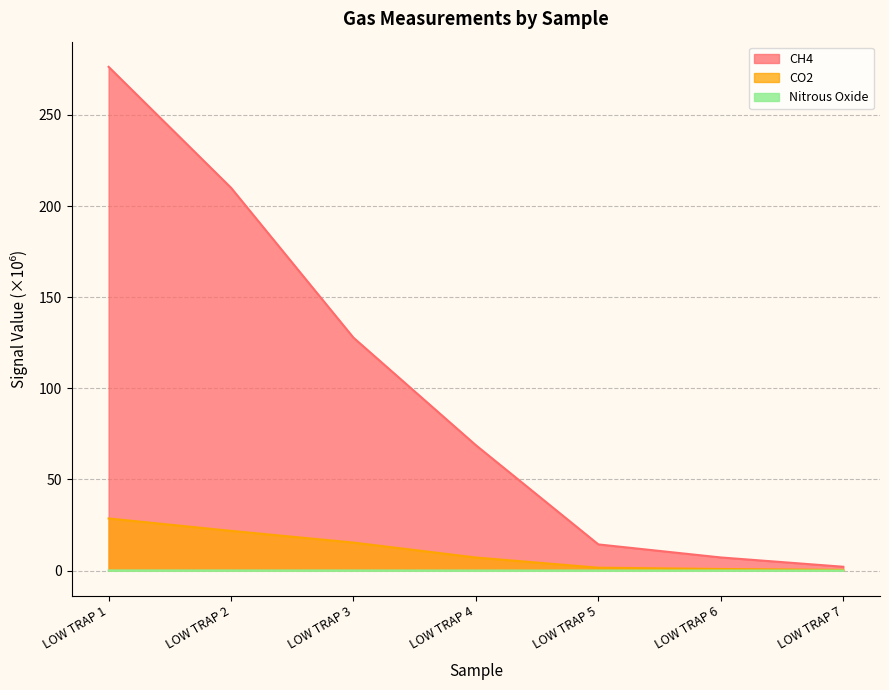

True or false: Nitrous Oxide and CO2 intersect in this chart.

False